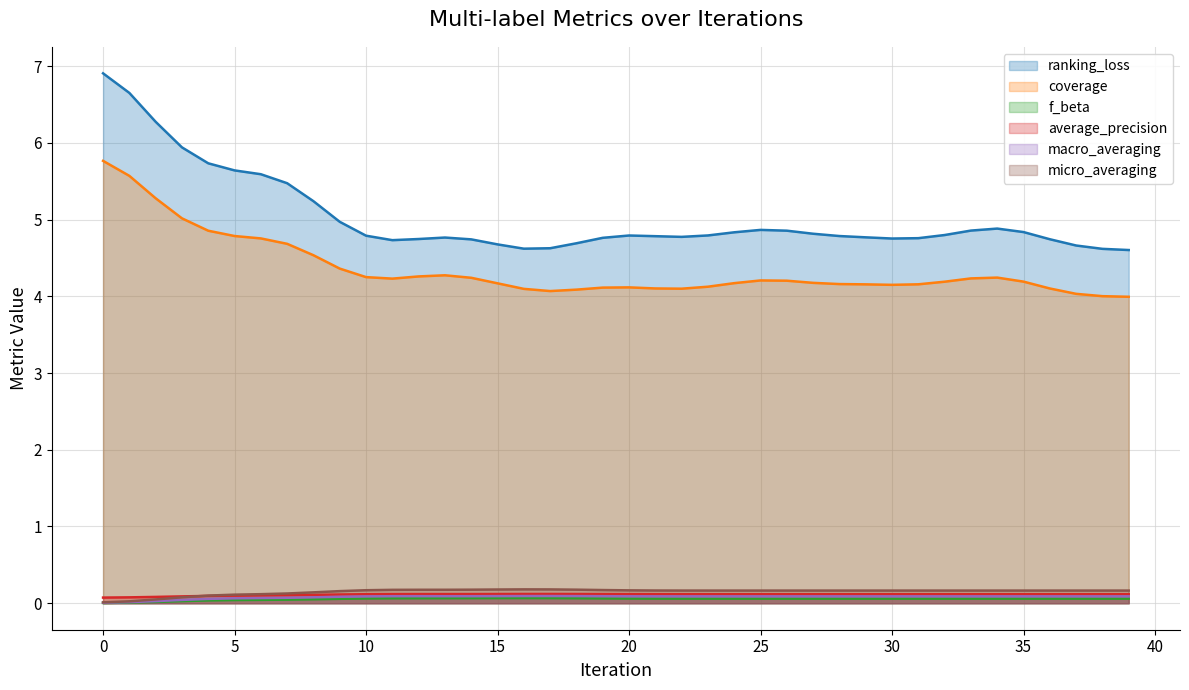

Which series has the widest spread of values?

ranking_loss